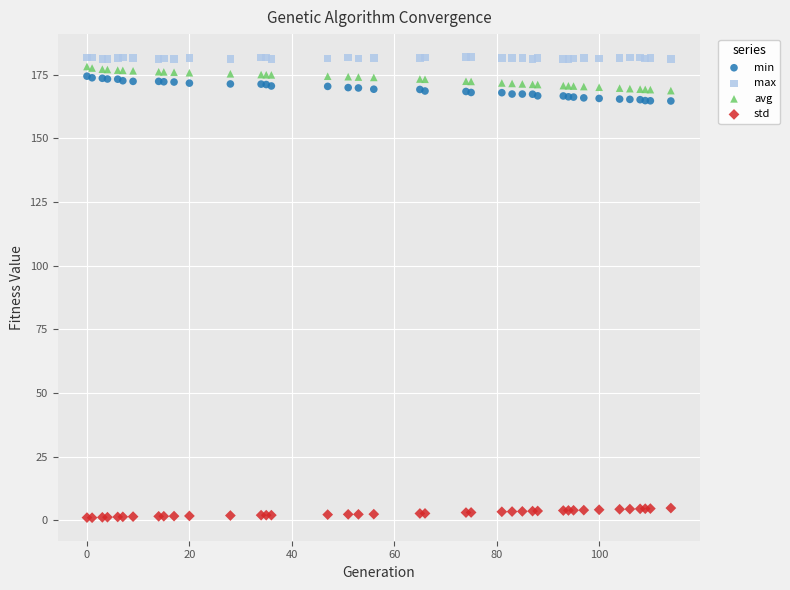

What is the X range (max minus min) for the scatter plot?

114.0